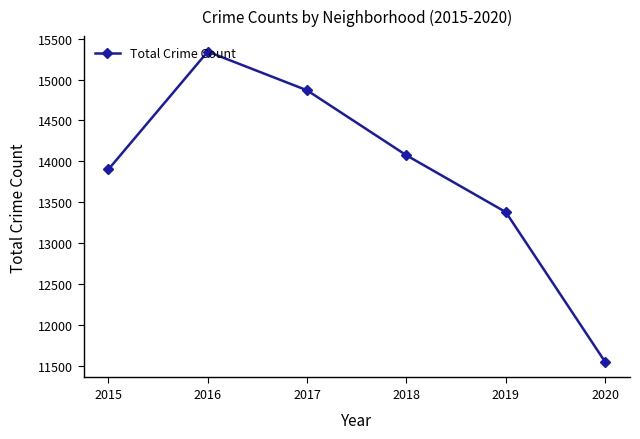

List the labels in order of value, smallest first.

2020, 2019, 2015, 2018, 2017, 2016